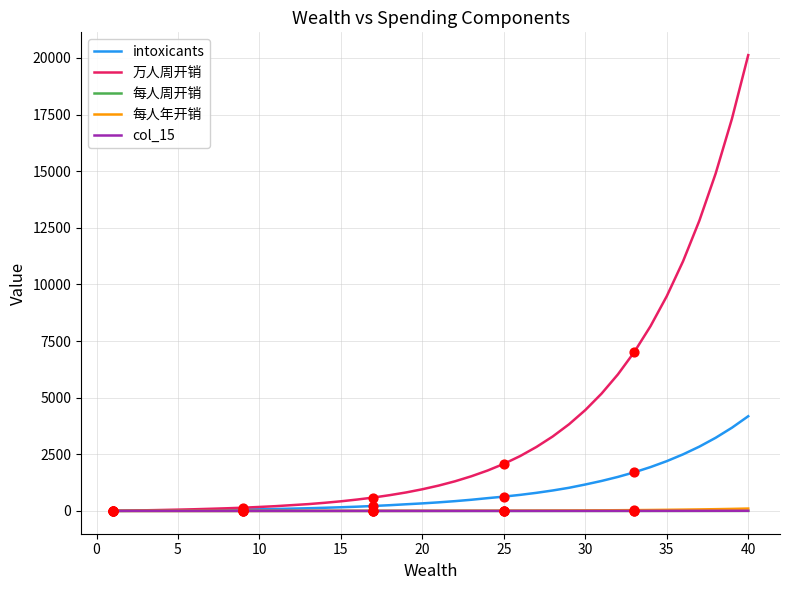

Which series has the largest total across all categories?

万人周开销